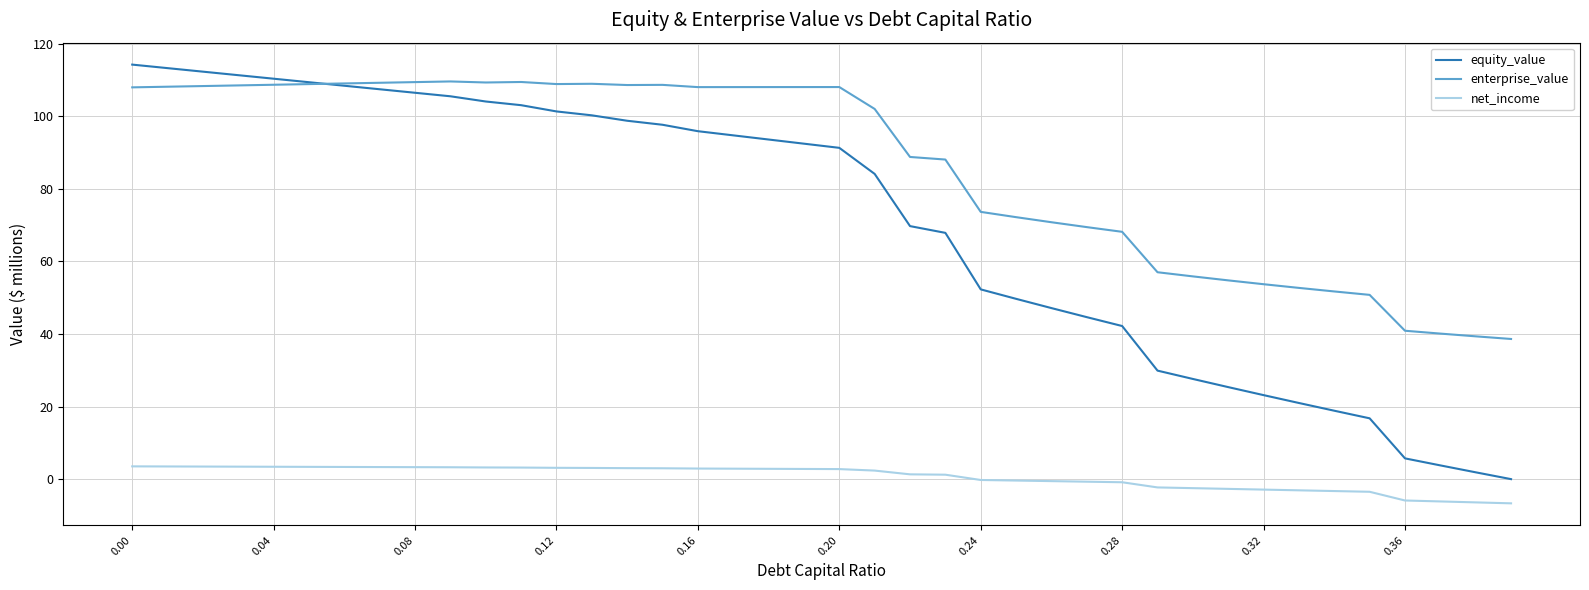

Which series has the largest total across all categories?

enterprise_value